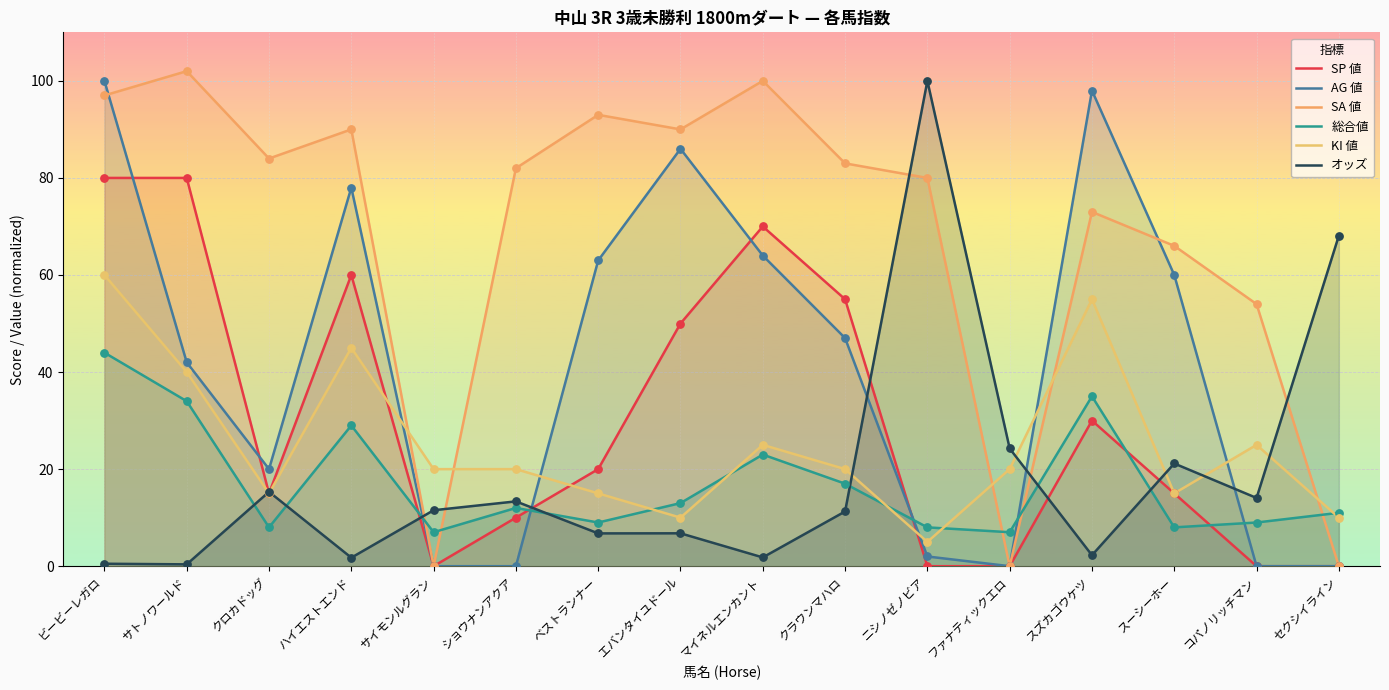

What is the total value across all series at ファナティックエロ?

51.3